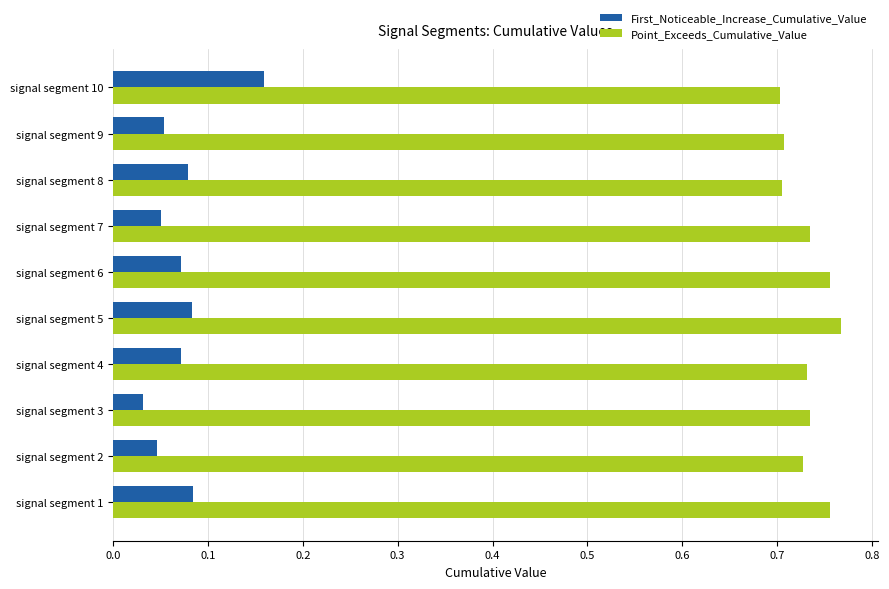

Count the First_Noticeable_Increase_Cumulative_Value values in the range 0 to 1.

10